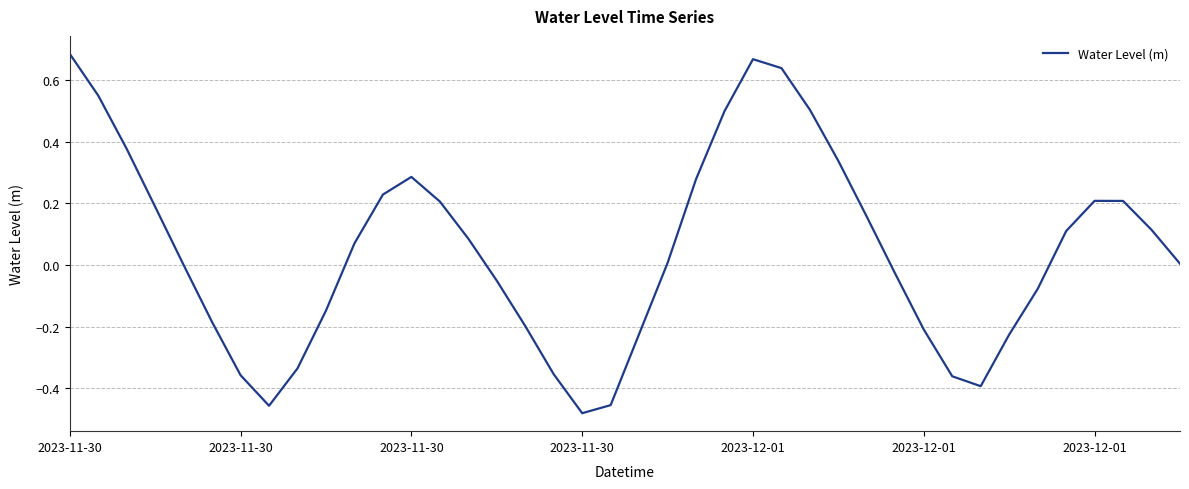

How many categories are shown in the chart?

40